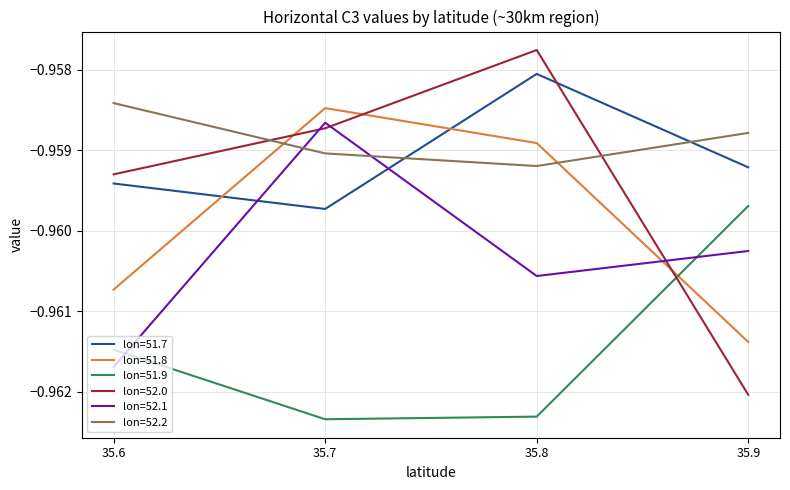

Which label corresponds to the largest value in the chart?

35.8